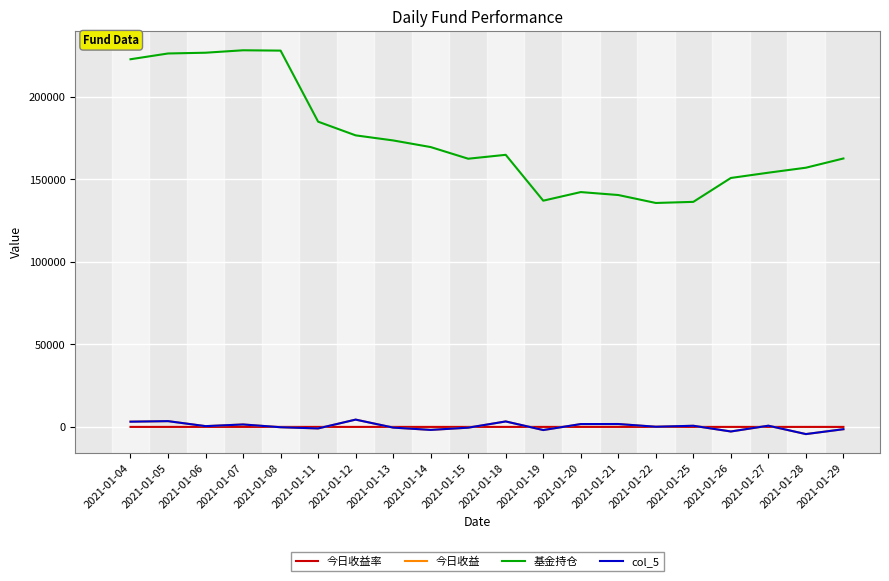

The value of 基金持仓 at 2021-01-21 is 140551.1. True or false?

True